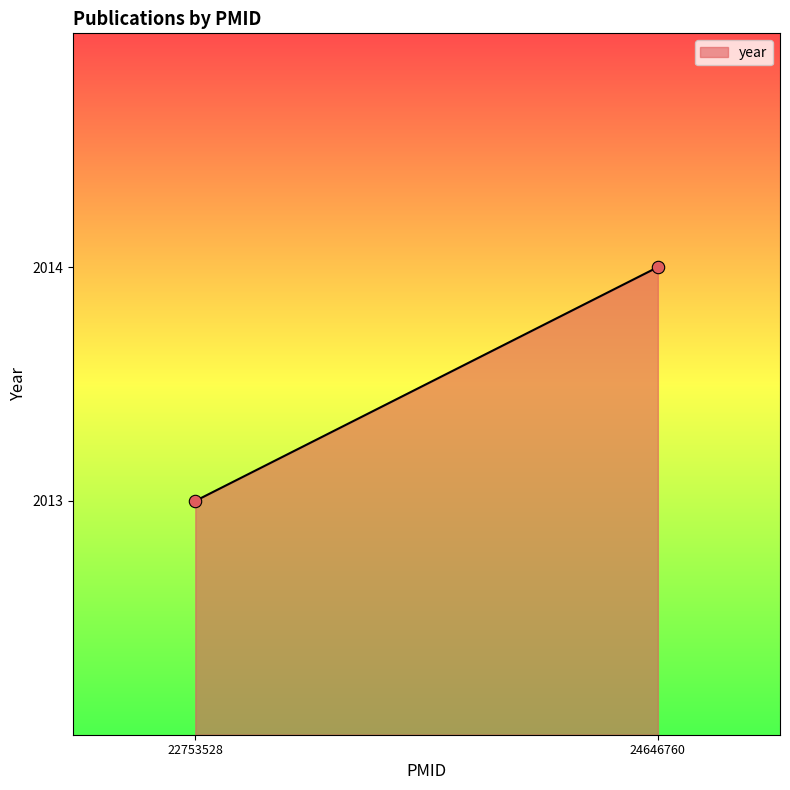

What is the average X value?

23700144